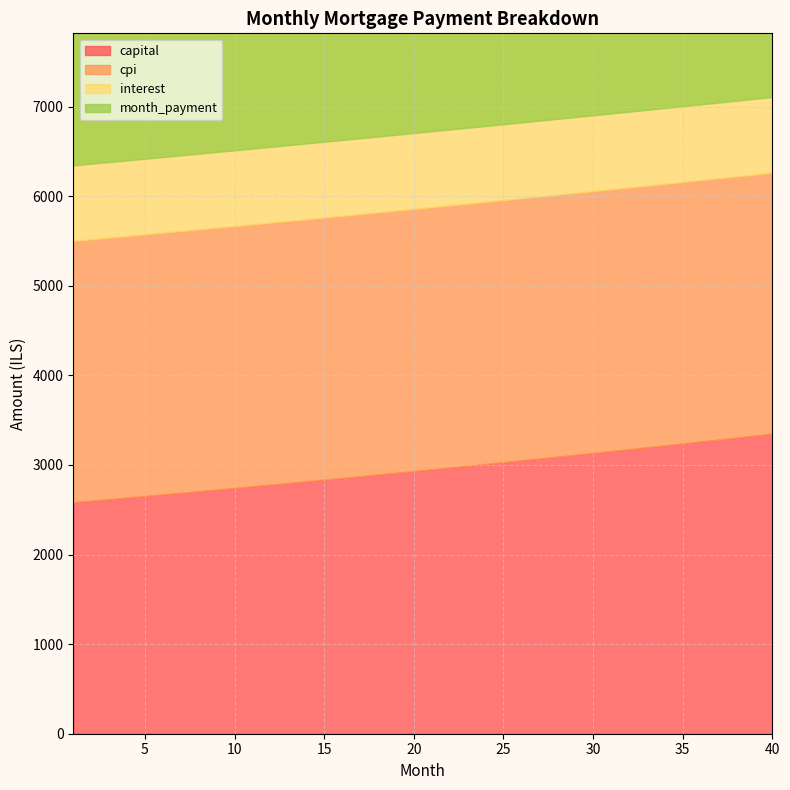

What is the value of the capital point at the 37th from the left?

3283.6